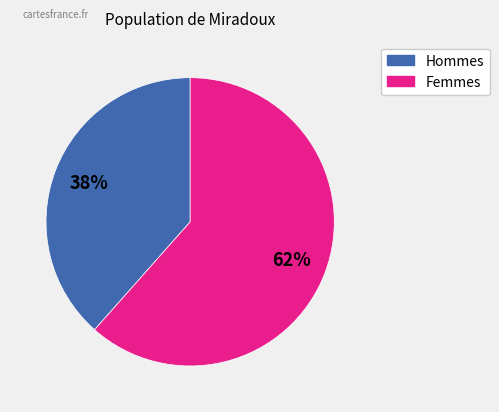

Is there any slice that represents more than half of the pie?

Yes